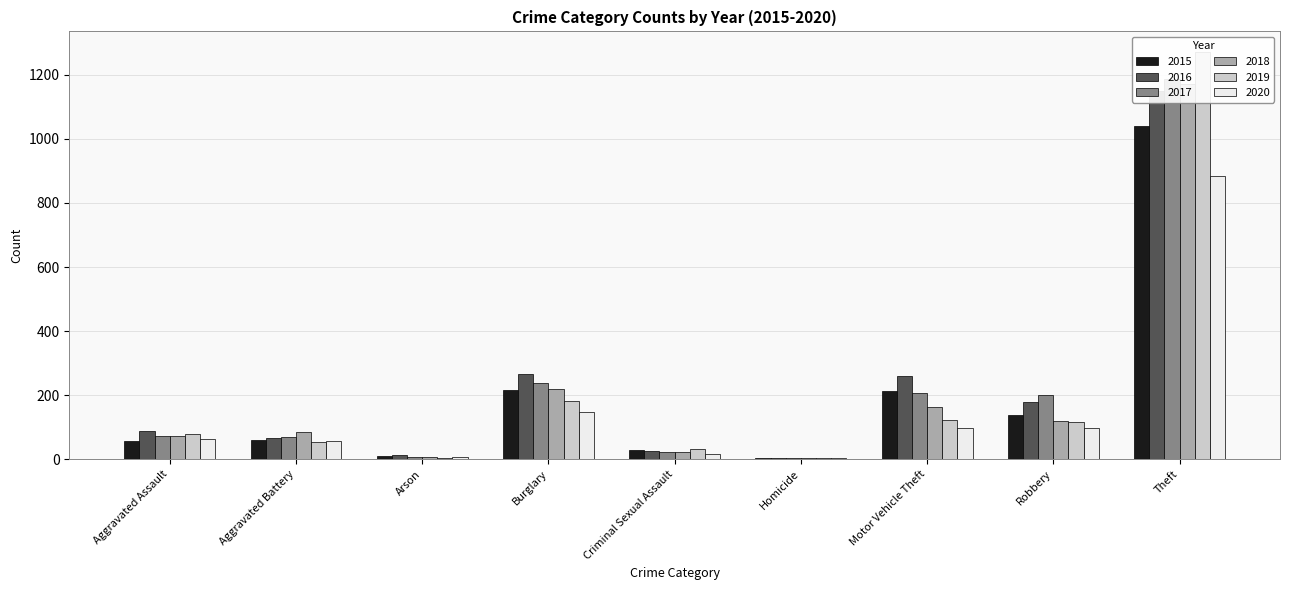

What is the highest value of the 2017 series?

1188